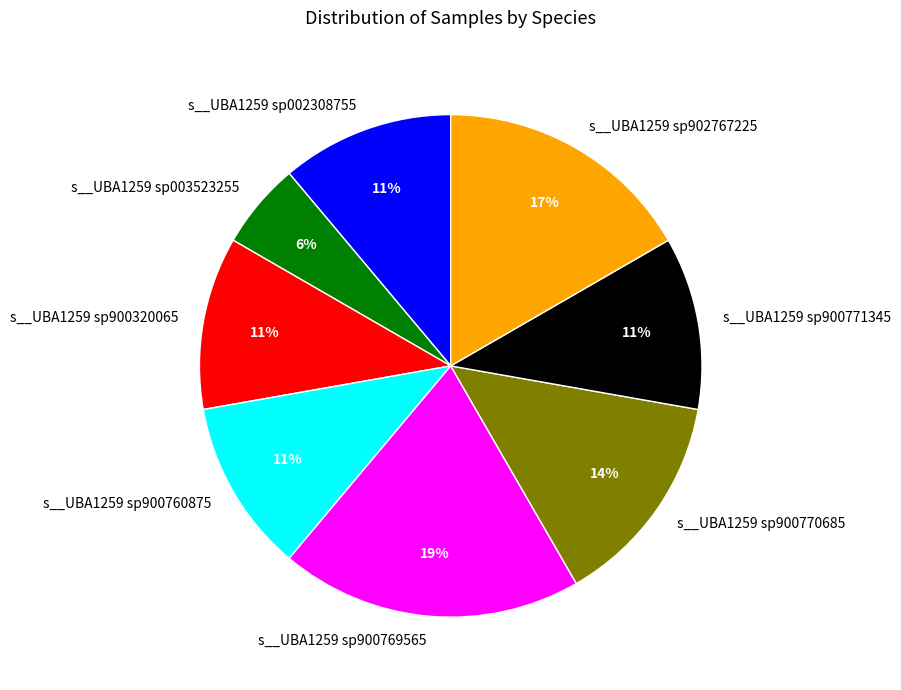

To the nearest percent, what portion does s__UBA1259 sp003523255 represent?

6%